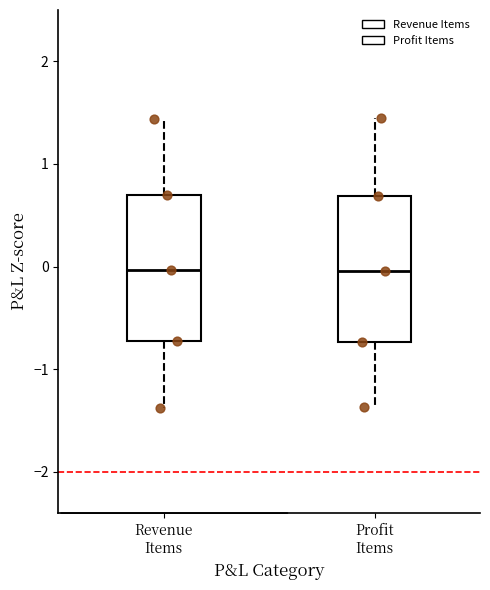

Reading left to right, read every box against the y-axis: the position of its median line, the range the box covers, and the ends of its whiskers. The values are not printed on the chart, so give them approximately, as read against the axis.

Revenue Items: median 0.0, box -0.7 to 0.7, whiskers -1.4 to 1.4
Profit Items: median 0.0, box -0.7 to 0.7, whiskers -1.4 to 1.5